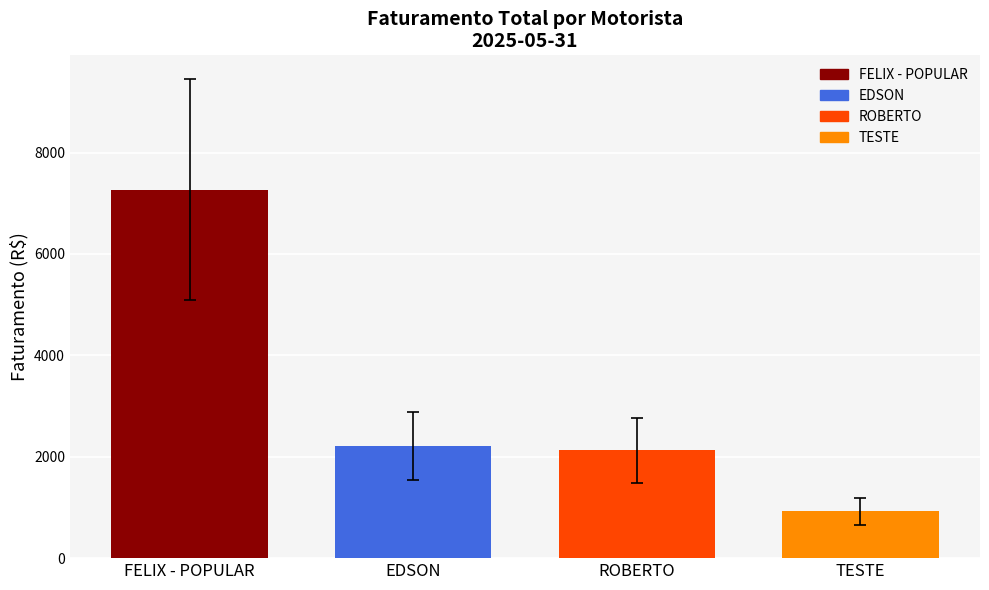

Are the bars horizontal?

No